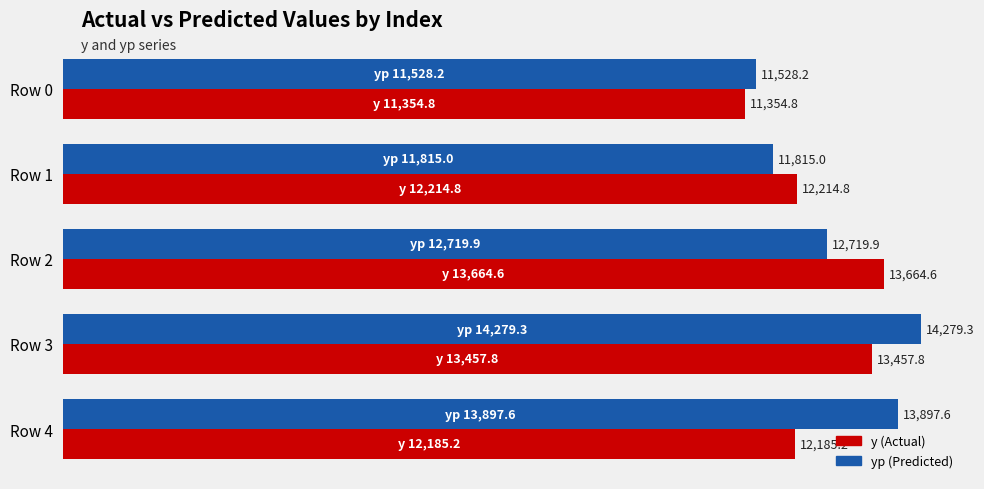

What is the difference between the highest and lowest values at Row 2?

944.7